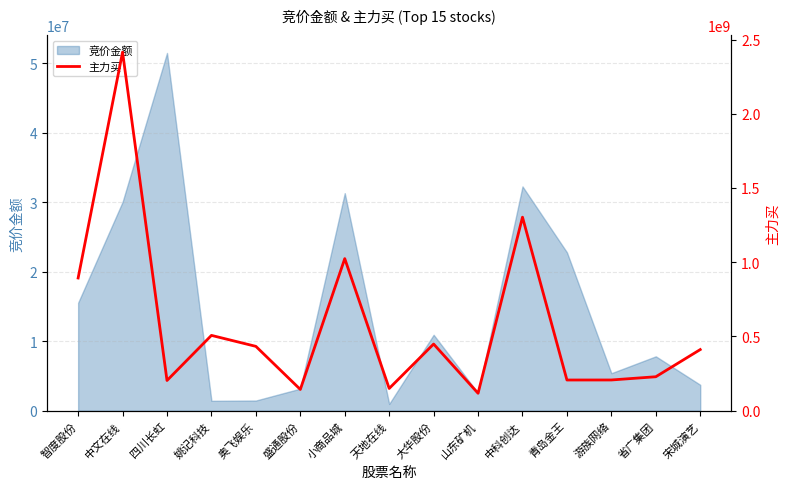

What is the greatest value displayed?

2415083227